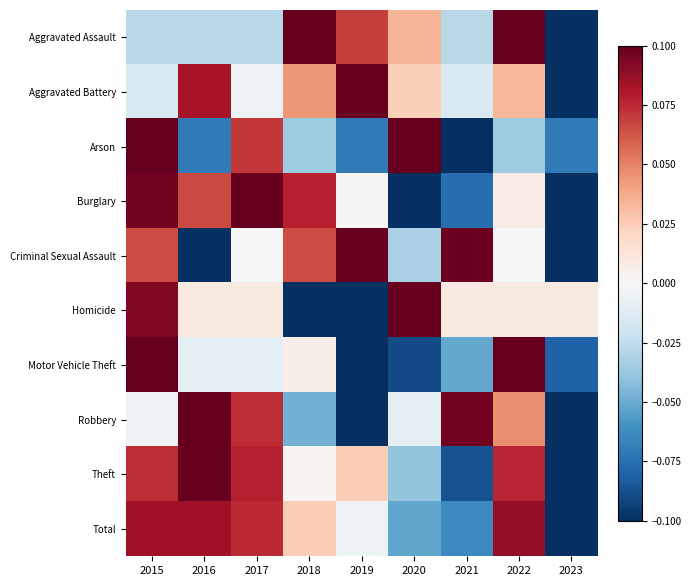

Reading left to right, extract all data points from this chart.

Aggravated Assault: 2015=-0.0	2016=-0.0	2017=-0.0	2018=0.1	2019=0.1	2020=0.0	2021=-0.0	2022=0.1	2023=-0.1
Aggravated Battery: 2015=-0.0	2016=0.1	2017=-0.0	2018=0.0	2019=0.1	2020=0.0	2021=-0.0	2022=0.0	2023=-0.1
Arson: 2015=0.1	2016=-0.1	2017=0.1	2018=-0.0	2019=-0.1	2020=0.1	2021=-0.1	2022=-0.0	2023=-0.1
Burglary: 2015=0.1	2016=0.1	2017=0.1	2018=0.1	2019=0.0	2020=-0.1	2021=-0.1	2022=0.0	2023=-0.1
Criminal Sexual Assault: 2015=0.1	2016=-0.1	2017=0.0	2018=0.1	2019=0.1	2020=-0.0	2021=0.1	2022=0.0	2023=-0.1
Homicide: 2015=0.1	2016=0.0	2017=0.0	2018=-0.1	2019=-0.1	2020=0.1	2021=0.0	2022=0.0	2023=0.0
Motor Vehicle Theft: 2015=0.1	2016=-0.0	2017=-0.0	2018=0.0	2019=-0.1	2020=-0.1	2021=-0.1	2022=0.1	2023=-0.1
Robbery: 2015=-0.0	2016=0.1	2017=0.1	2018=-0.0	2019=-0.1	2020=-0.0	2021=0.1	2022=0.0	2023=-0.1
Theft: 2015=0.1	2016=0.1	2017=0.1	2018=0.0	2019=0.0	2020=-0.0	2021=-0.1	2022=0.1	2023=-0.1
Total: 2015=0.1	2016=0.1	2017=0.1	2018=0.0	2019=-0.0	2020=-0.1	2021=-0.1	2022=0.1	2023=-0.1